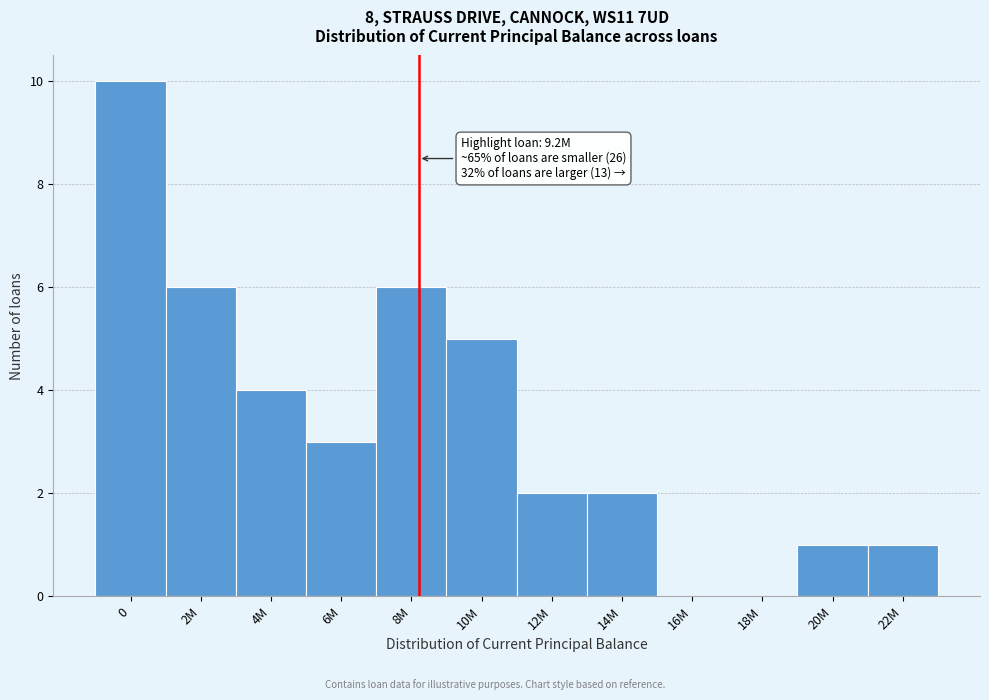

Reading right to left, transcribe all the data shown in this chart.

22M=1	20M=1	18M=0	16M=0	14M=2	12M=2	10M=5	8M=6	6M=3	4M=4	2M=6	0=10